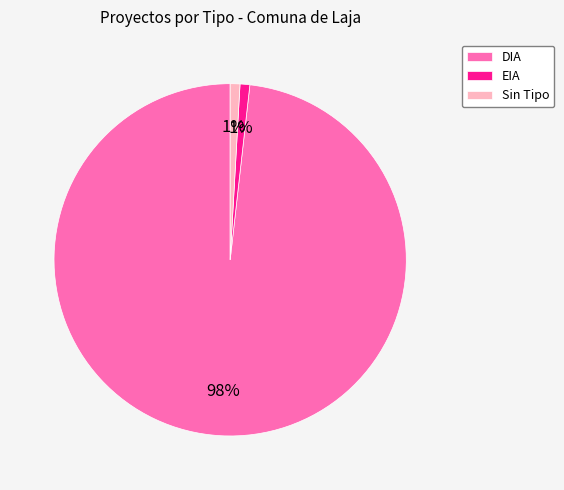

To the nearest percent, what is the average slice percentage?

33%